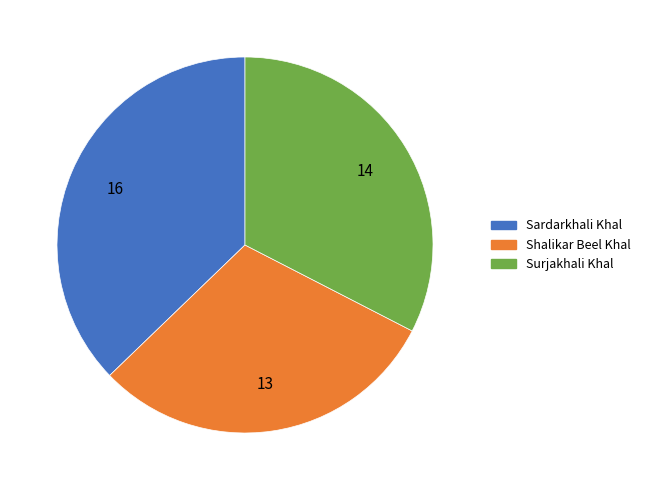

Rank the categories by value from highest to lowest.

Sardarkhali Khal, Surjakhali Khal, Shalikar Beel Khal